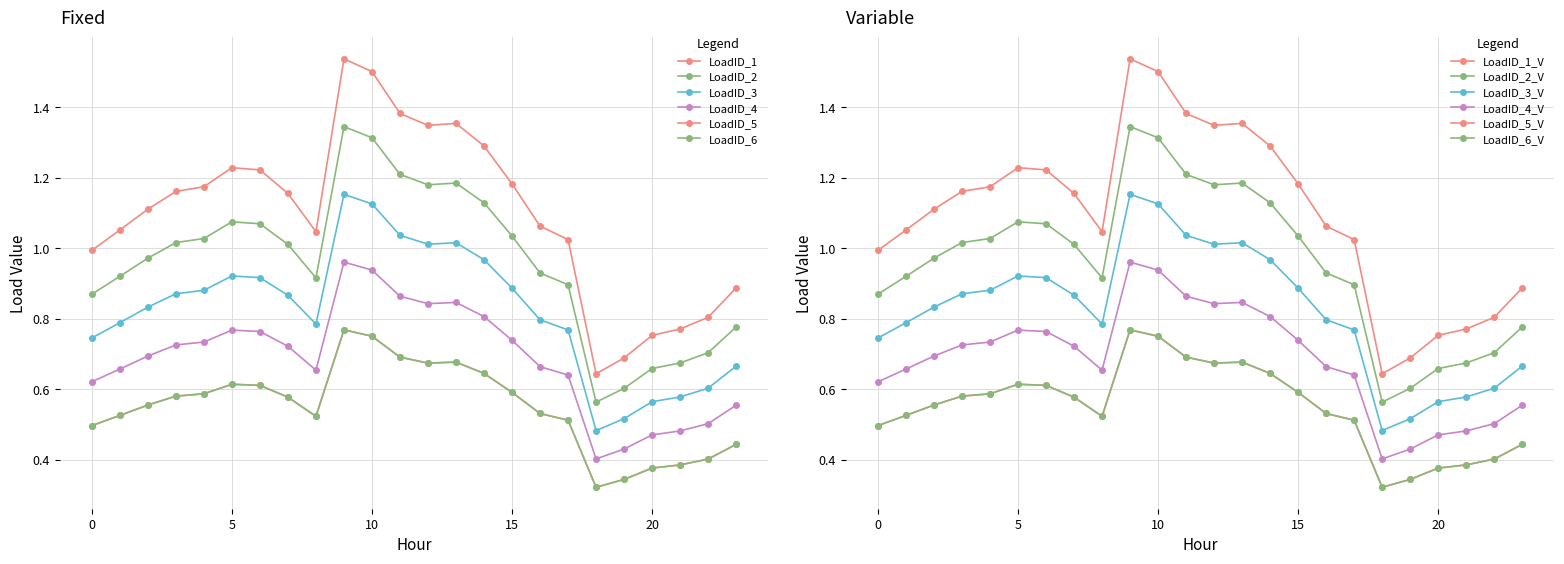

What is the difference between the LoadID_3 values at 21 and 6?

0.3